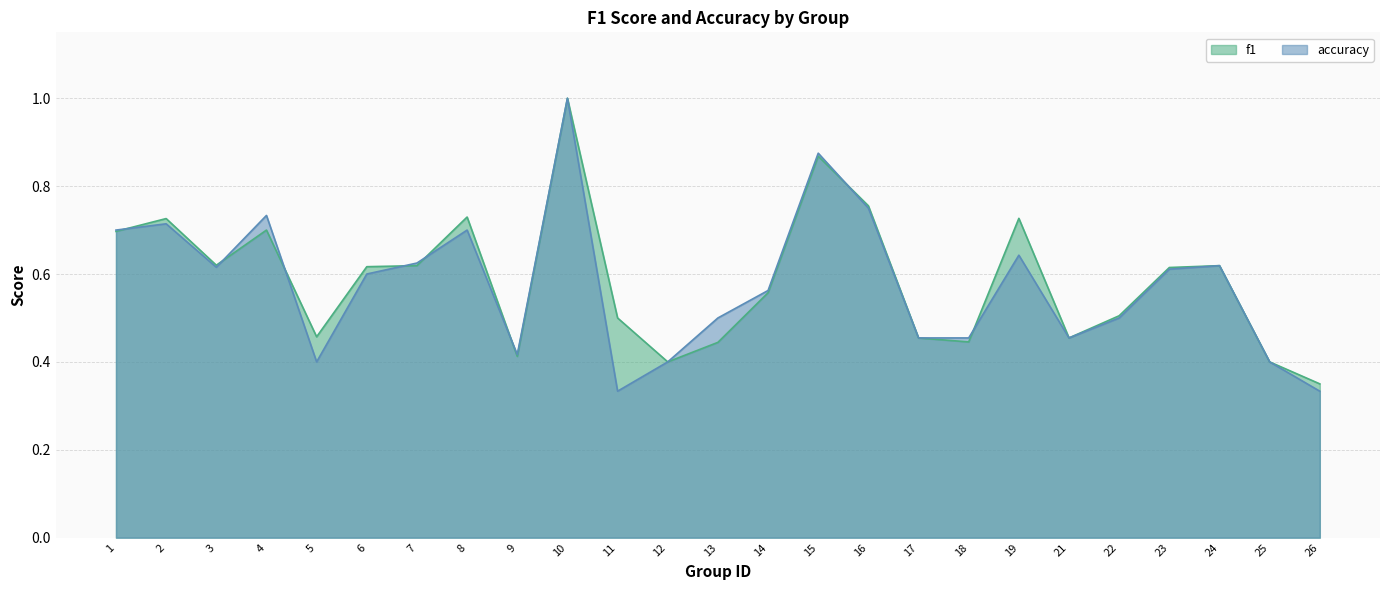

At which category does the chart reach its minimum across all series?

11